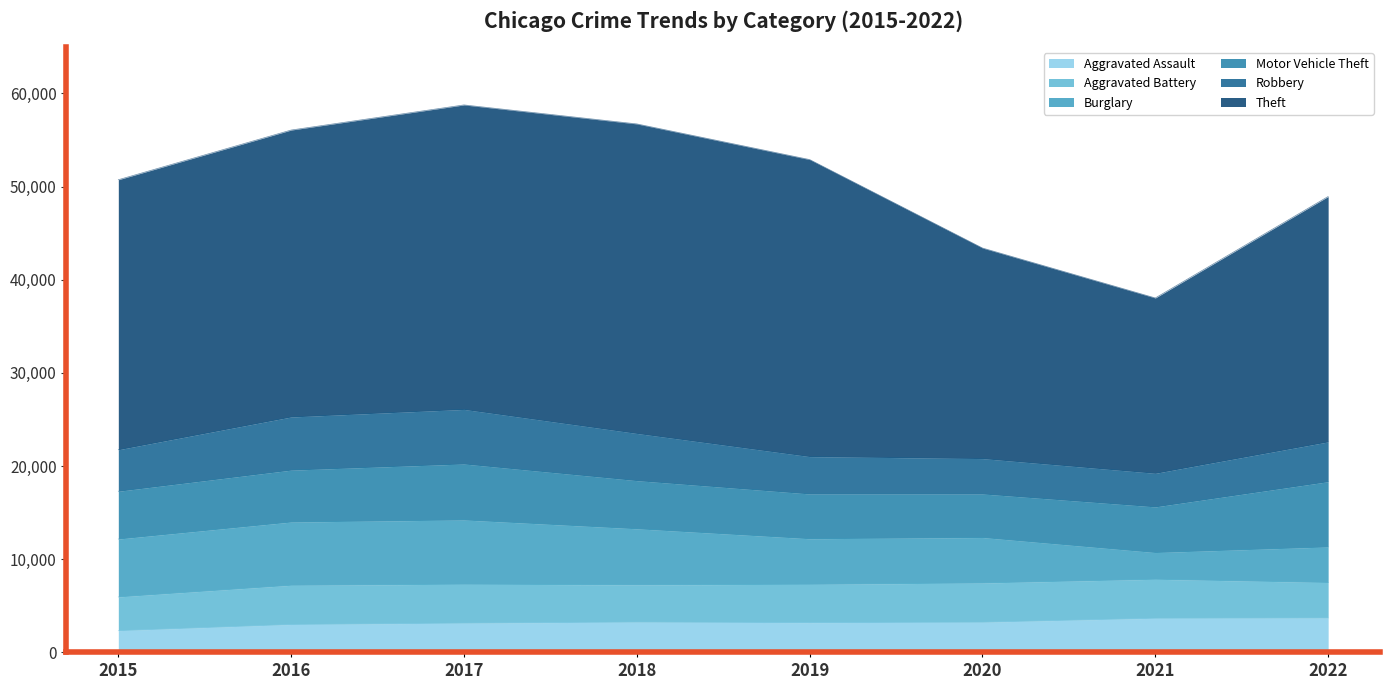

At which category does Theft reach its first local valley?

2021